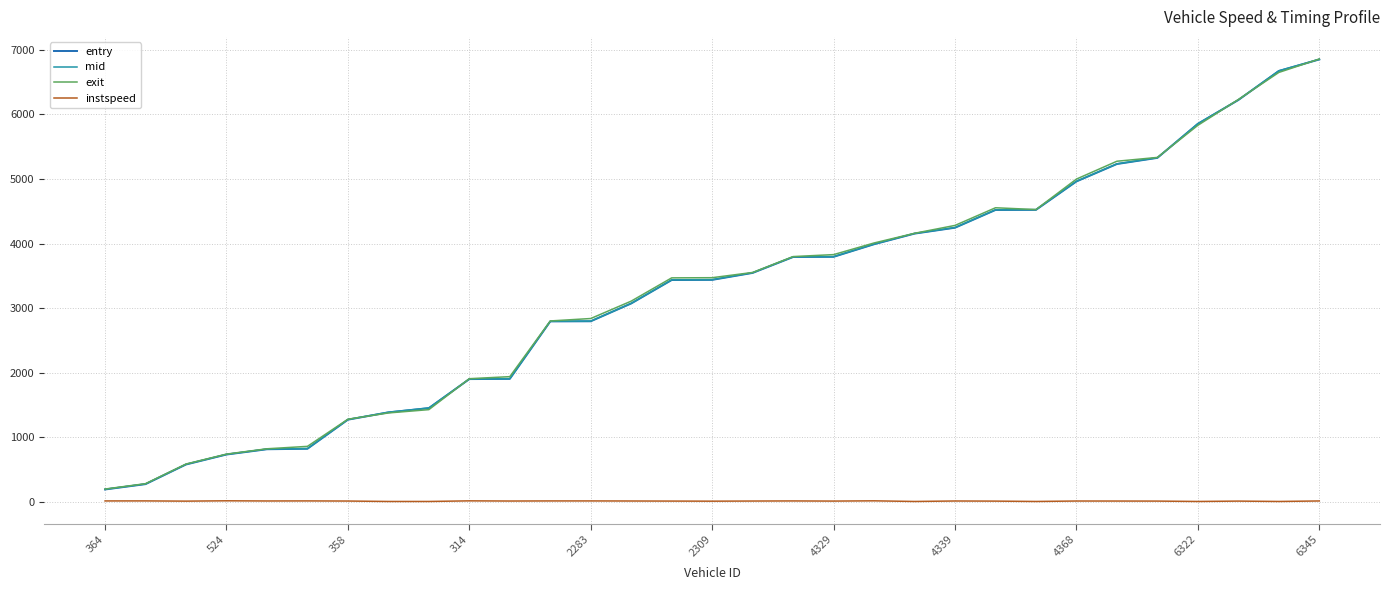

What is the greatest value displayed?

6857.8